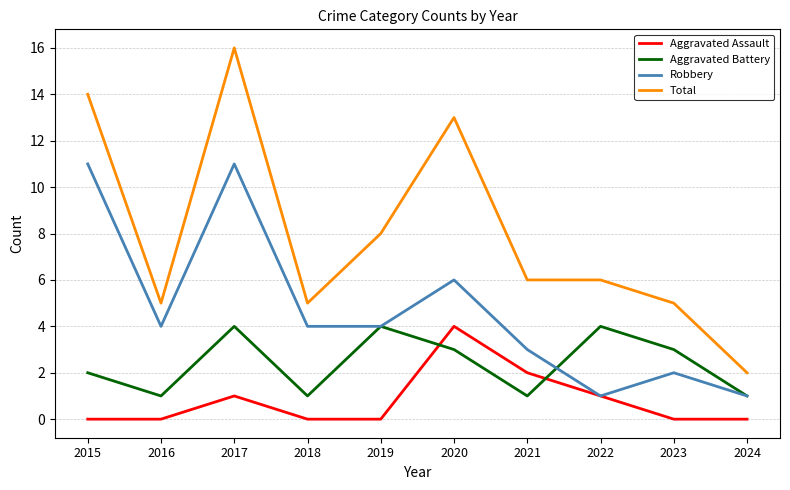

Where is the first local maximum for Aggravated Battery?

2017